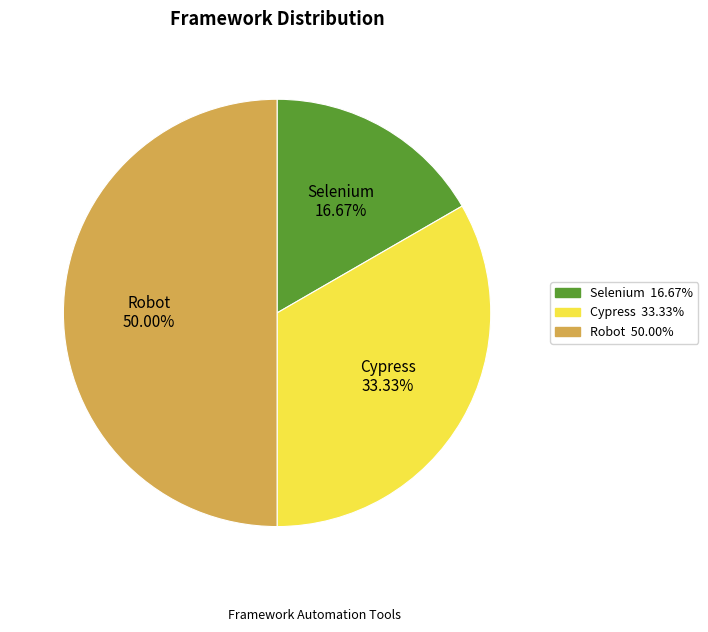

Combined, do Cypress and Robot account for over 50%?

Yes